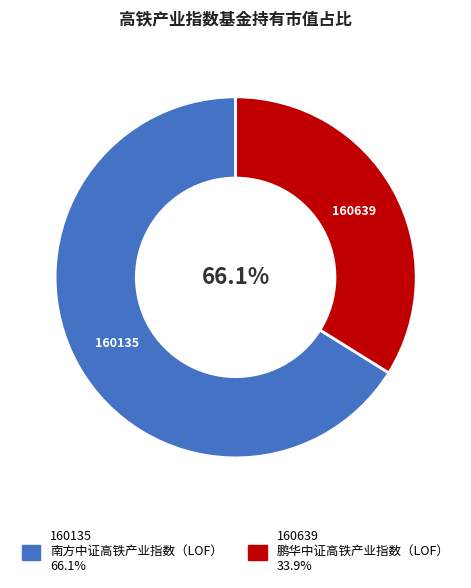

What is the smallest slice in the pie chart?

鹏华中证高铁产业指数（LOF）